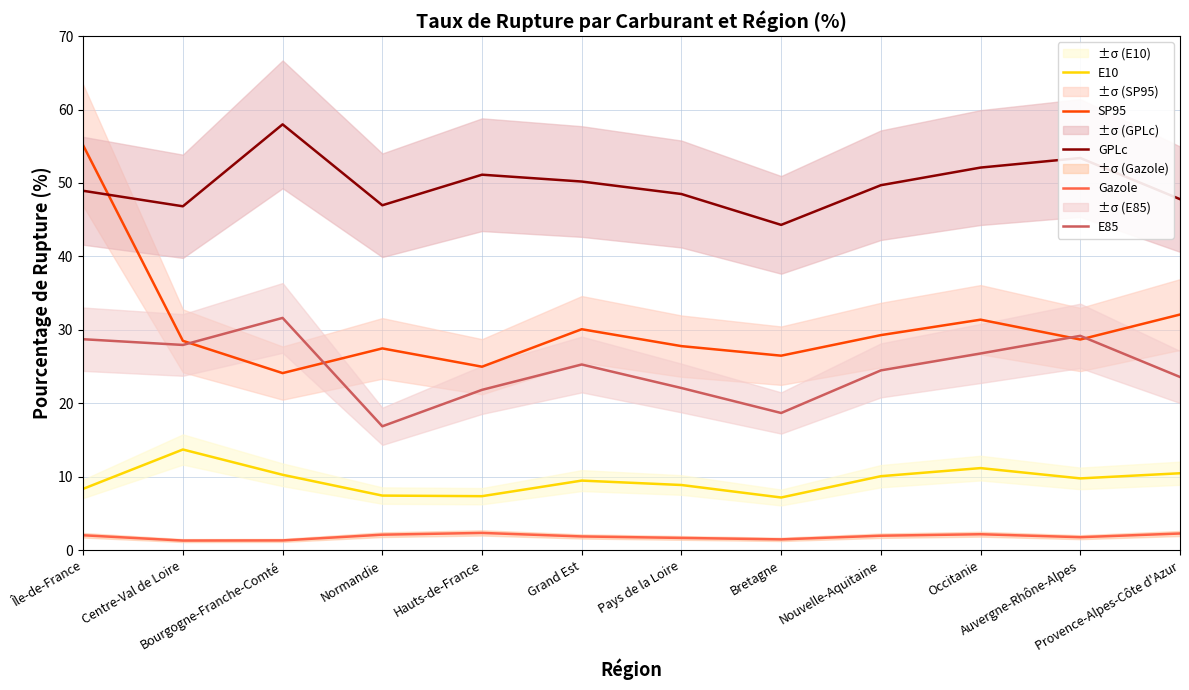

Reading left to right, extract all data points from this chart.

E10: Île-de-France=8.4	Centre-Val de Loire=13.7	Bourgogne-Franche-Comté=10.3	Normandie=7.5	Hauts-de-France=7.4	Grand Est=9.5	Pays de la Loire=8.9	Bretagne=7.2	Nouvelle-Aquitaine=10.1	Occitanie=11.2	Auvergne-Rhône-Alpes=9.8	Provence-Alpes-Côte d'Azur=10.5
SP95: Île-de-France=55.1	Centre-Val de Loire=28.5	Bourgogne-Franche-Comté=24.1	Normandie=27.5	Hauts-de-France=25.0	Grand Est=30.1	Pays de la Loire=27.8	Bretagne=26.5	Nouvelle-Aquitaine=29.3	Occitanie=31.4	Auvergne-Rhône-Alpes=28.7	Provence-Alpes-Côte d'Azur=32.1
GPLc: Île-de-France=48.9	Centre-Val de Loire=46.8	Bourgogne-Franche-Comté=58.0	Normandie=47.0	Hauts-de-France=51.1	Grand Est=50.2	Pays de la Loire=48.5	Bretagne=44.3	Nouvelle-Aquitaine=49.7	Occitanie=52.1	Auvergne-Rhône-Alpes=53.4	Provence-Alpes-Côte d'Azur=47.8
Gazole: Île-de-France=2.1	Centre-Val de Loire=1.3	Bourgogne-Franche-Comté=1.4	Normandie=2.1	Hauts-de-France=2.4	Grand Est=1.9	Pays de la Loire=1.7	Bretagne=1.5	Nouvelle-Aquitaine=2.0	Occitanie=2.2	Auvergne-Rhône-Alpes=1.8	Provence-Alpes-Côte d'Azur=2.3
E85: Île-de-France=28.7	Centre-Val de Loire=28.0	Bourgogne-Franche-Comté=31.6	Normandie=16.9	Hauts-de-France=21.9	Grand Est=25.3	Pays de la Loire=22.1	Bretagne=18.7	Nouvelle-Aquitaine=24.5	Occitanie=26.8	Auvergne-Rhône-Alpes=29.2	Provence-Alpes-Côte d'Azur=23.6